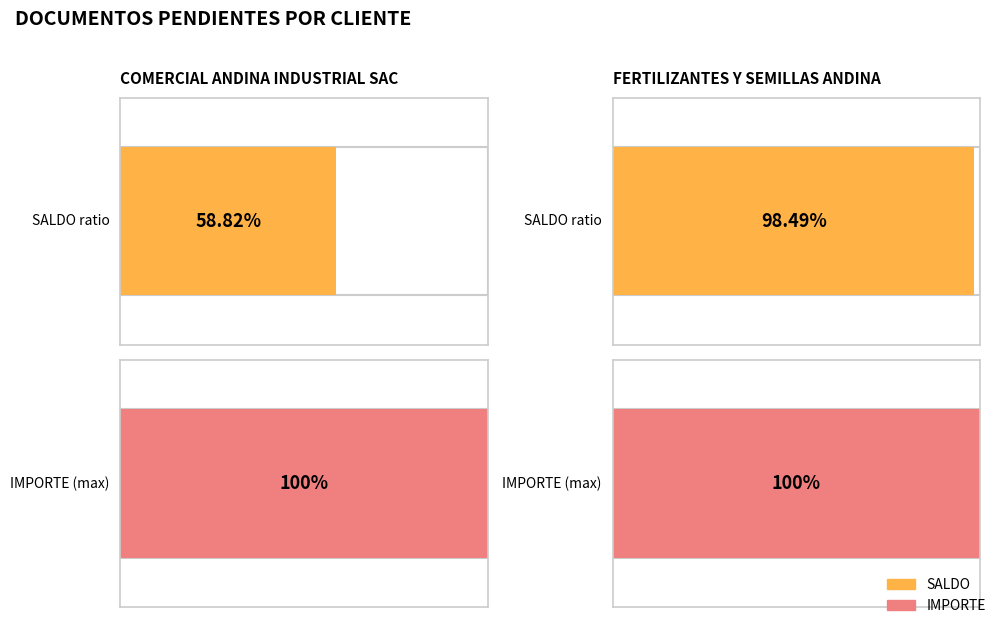

Which series has the largest range (max minus min)?

SALDO